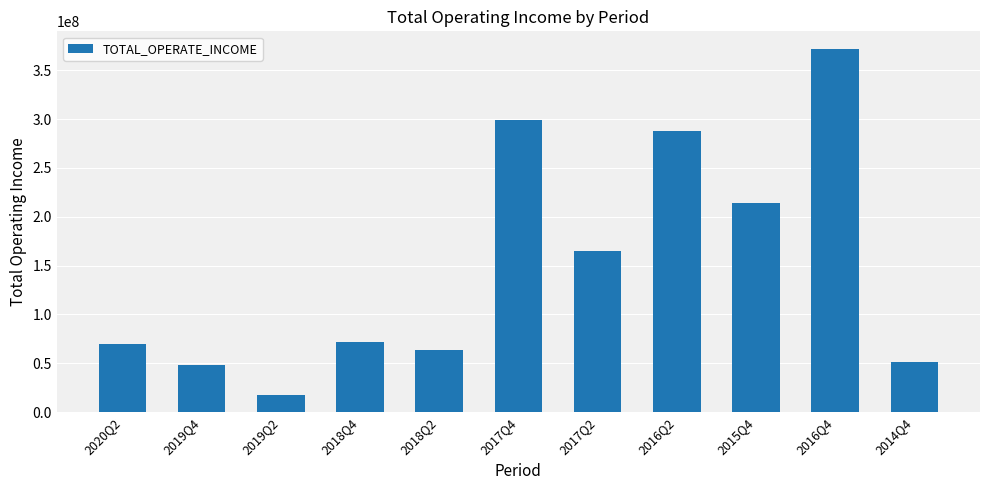

What is the value of the 11th bar from the left?

51700763.9